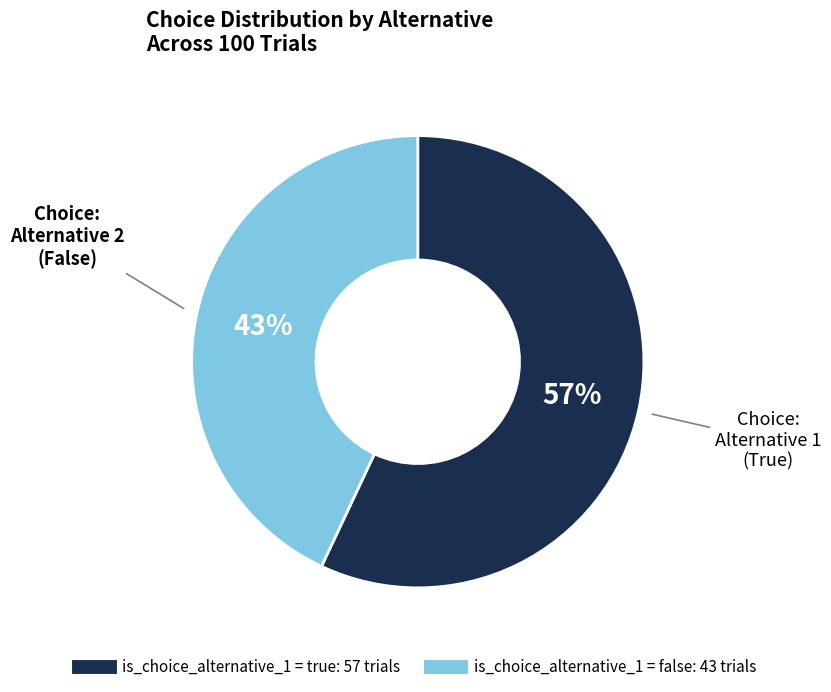

Is there any slice that represents more than half of the pie?

Yes